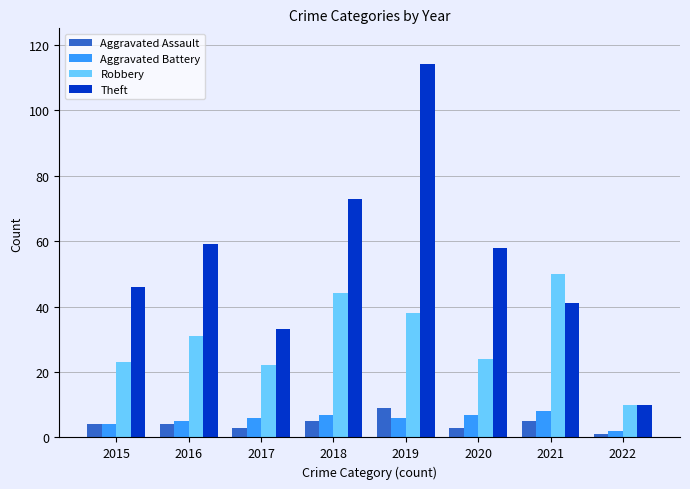

True or false: Theft has a value of 41 at 2021.

True